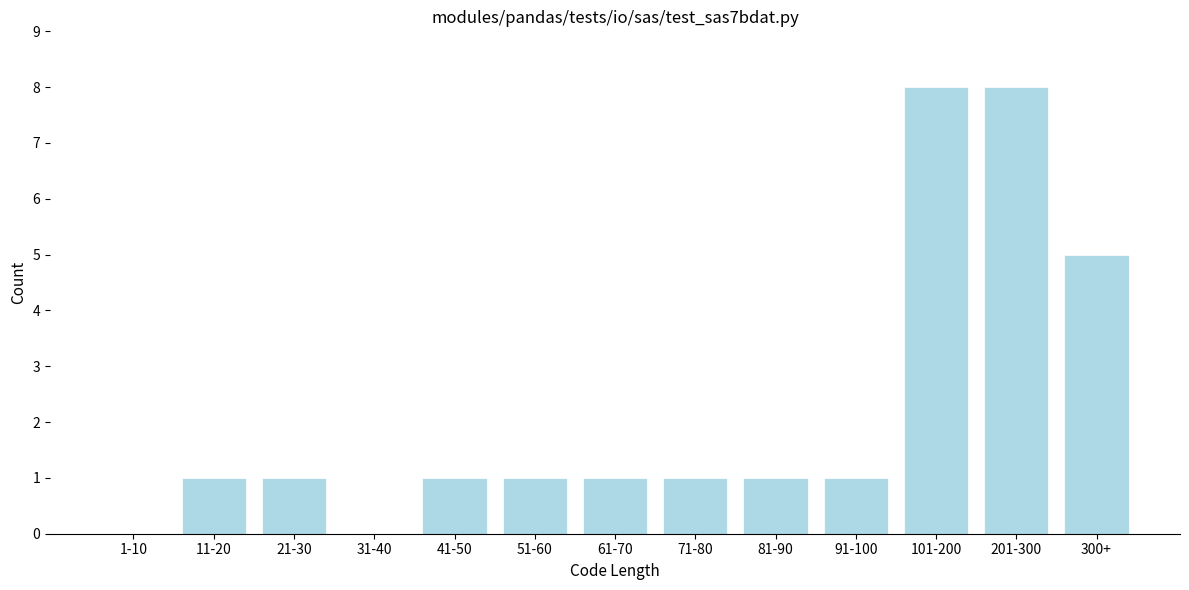

Reading left to right, what are all the values shown in this chart?

1-10=0	11-20=1	21-30=1	31-40=0	41-50=1	51-60=1	61-70=1	71-80=1	81-90=1	91-100=1	101-200=8	201-300=8	300+=5